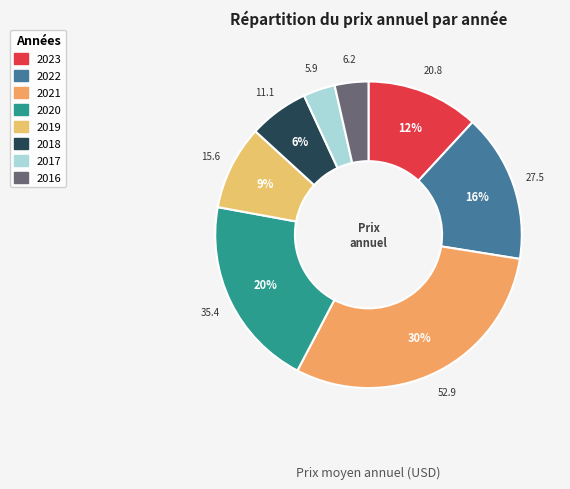

Count the number of slices in the pie.

8